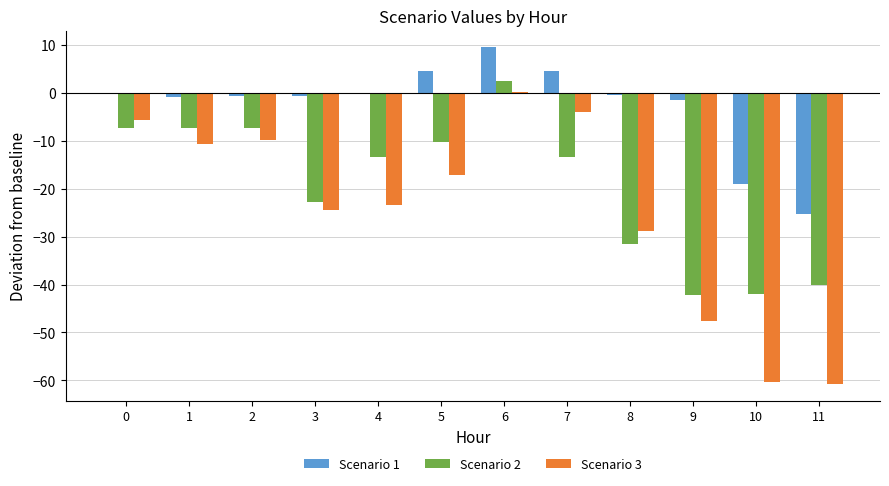

What is the greatest value displayed?

9.5